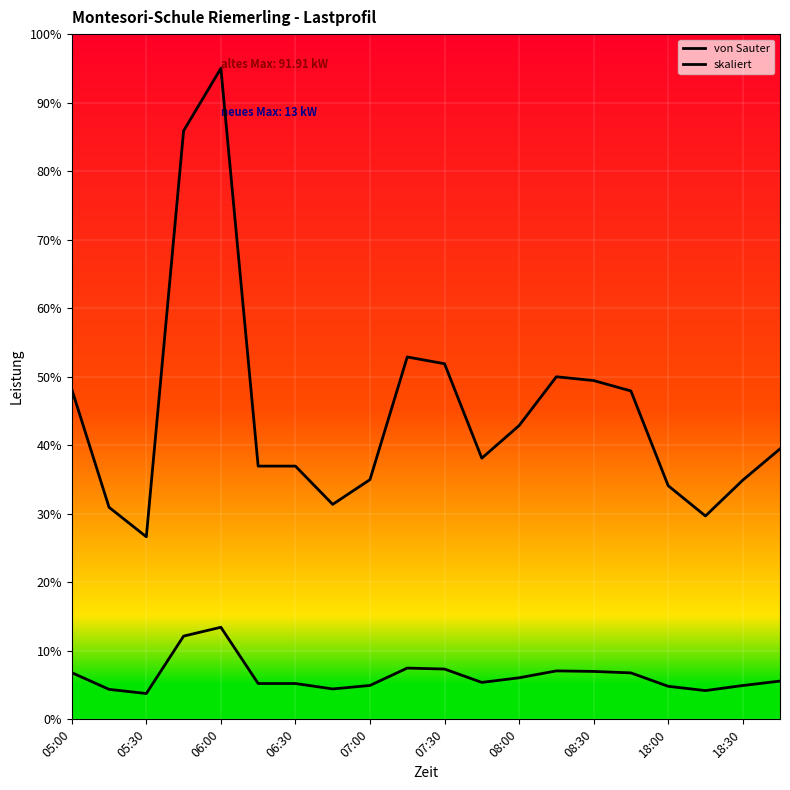

Does the chart have visible grid lines?

Yes